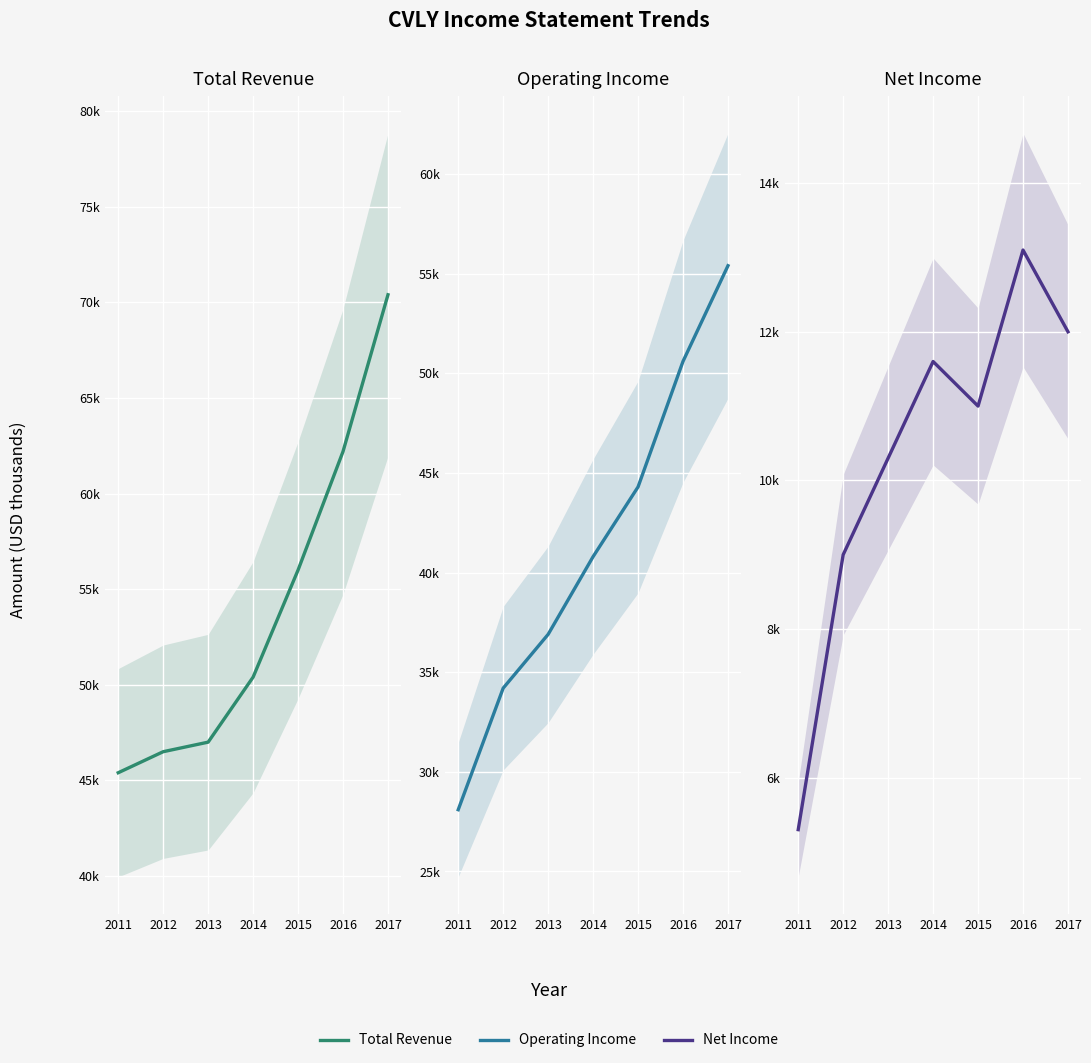

How many values in the Net Income series are below 11000?

3